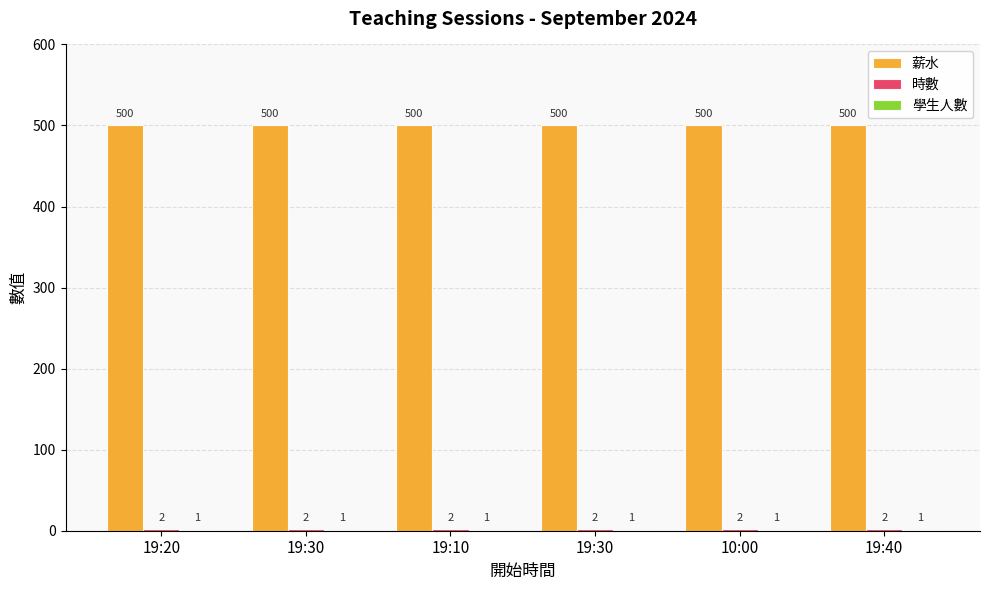

How many distinct data groups are displayed?

3